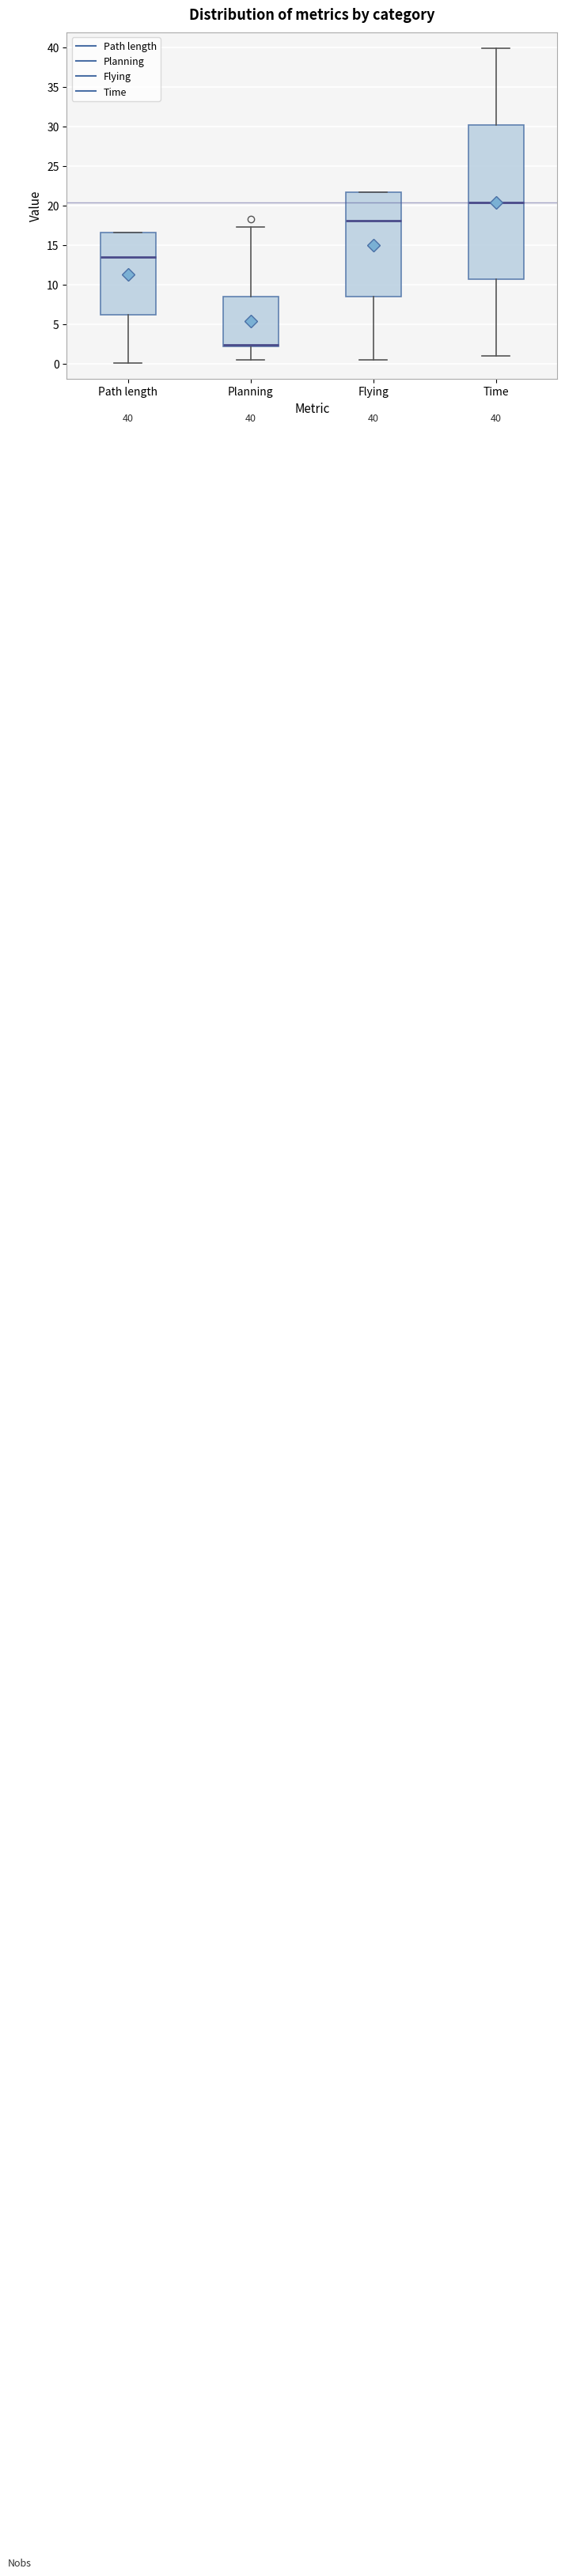

Which box is the tallest, from its lower edge to its upper edge?

Time